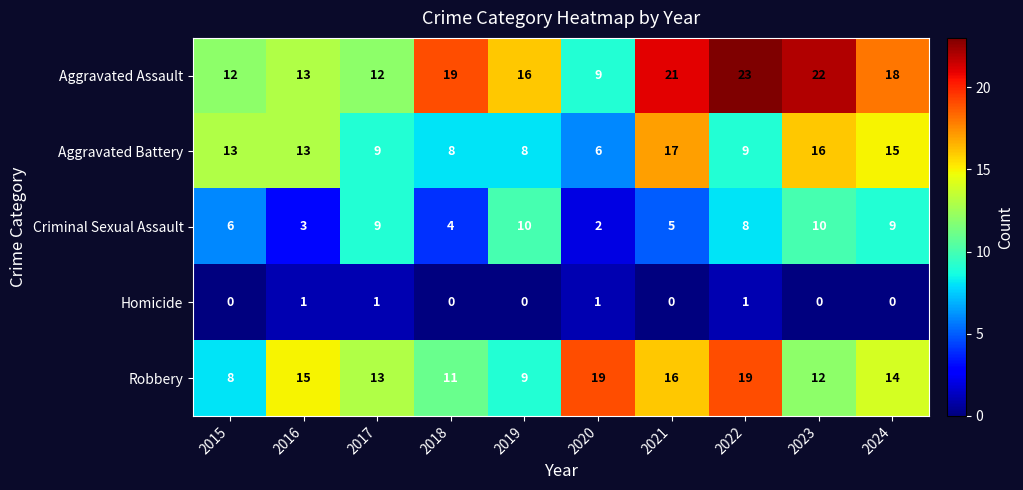

Which series has the largest total across all categories?

Aggravated Assault